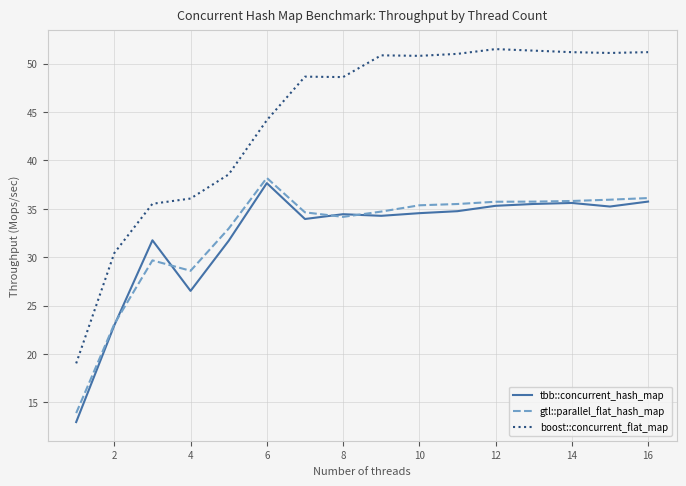

What is the minimum value shown in the chart?

13.0